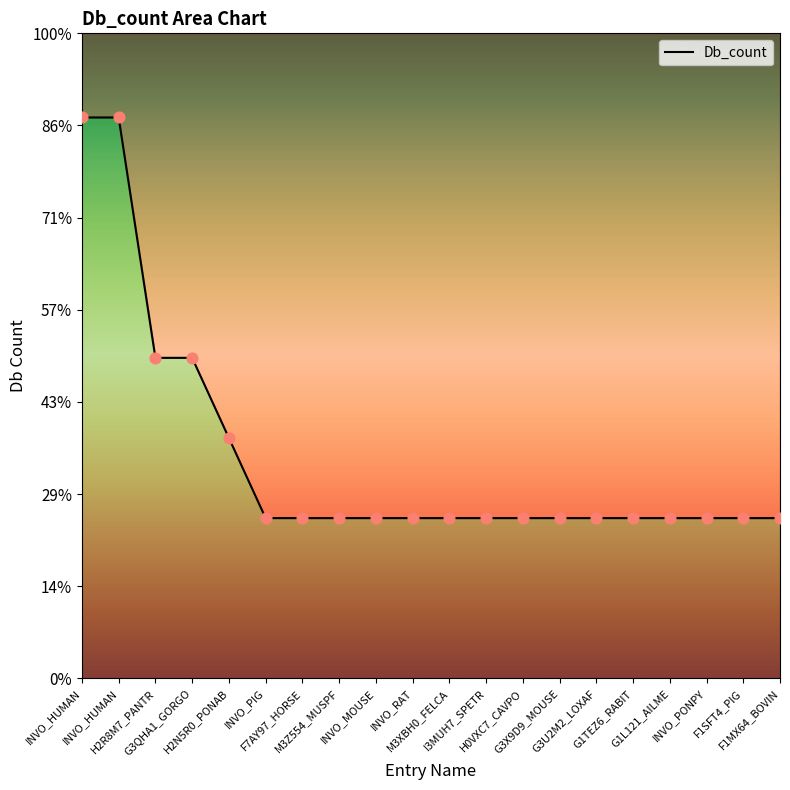

What is the ratio of the value at M3XBH0_FELCA to the value at INVO_PONPY?

1.0